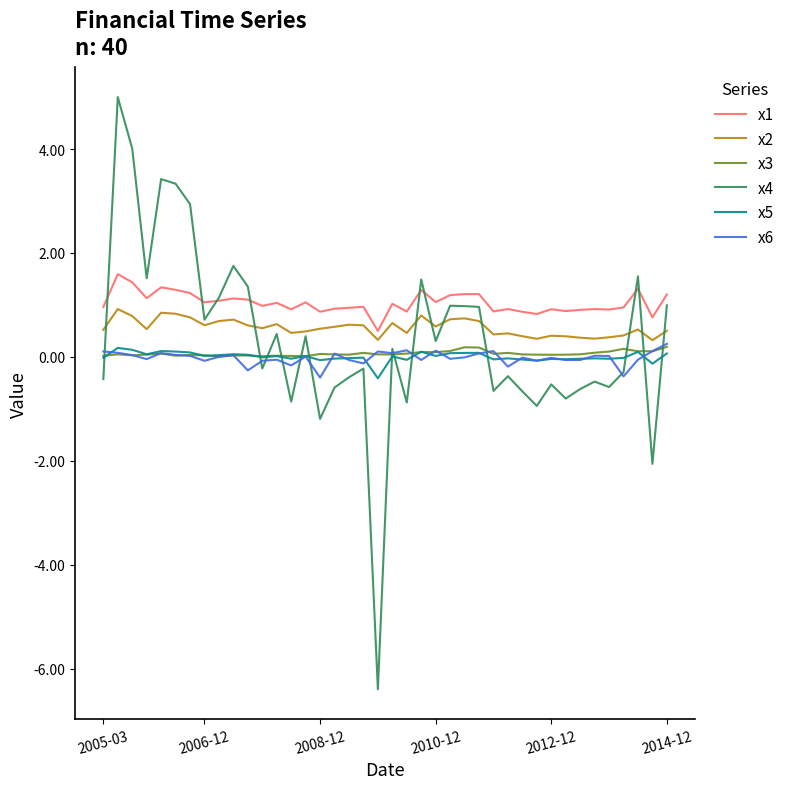

Which series has the largest total across all categories?

x1